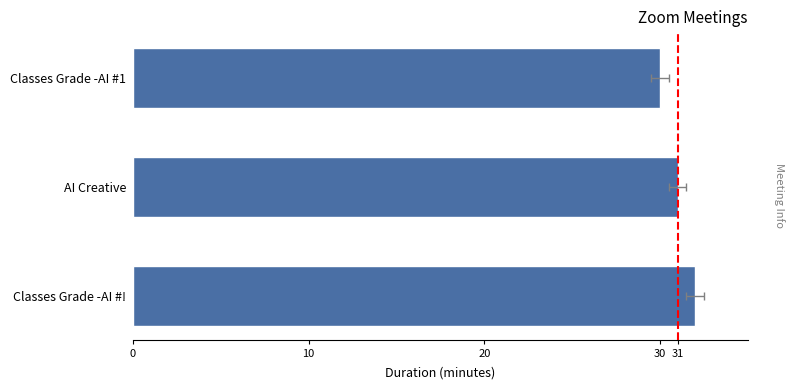

How many data points are above 31?

1